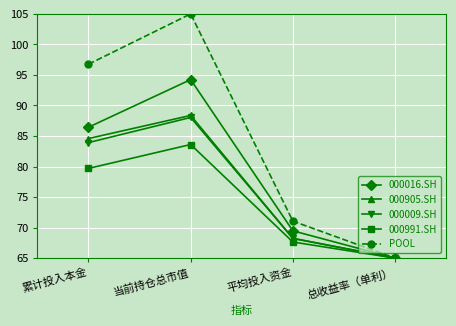

Between 累计投入本金 and 当前持仓总市值, which series saw the biggest shift?

POOL